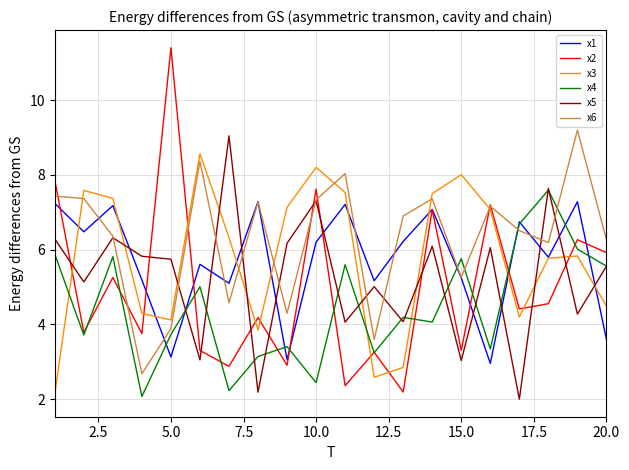

True or false: x2 and x3 cross at least once.

True